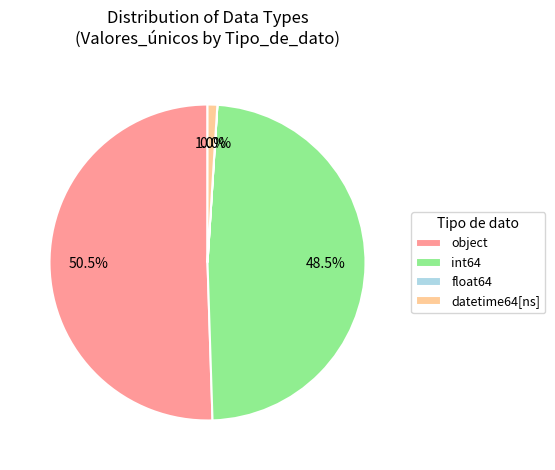

To the nearest percent, what is the combined percentage of object and datetime64[ns]?

52%